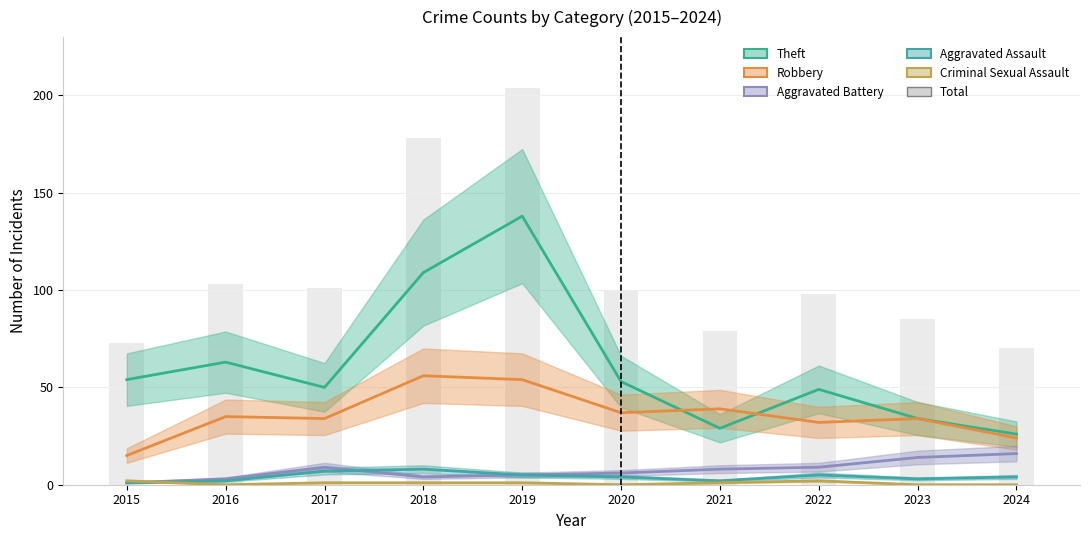

True or false: Robbery has a value of 54 at 2019.

True